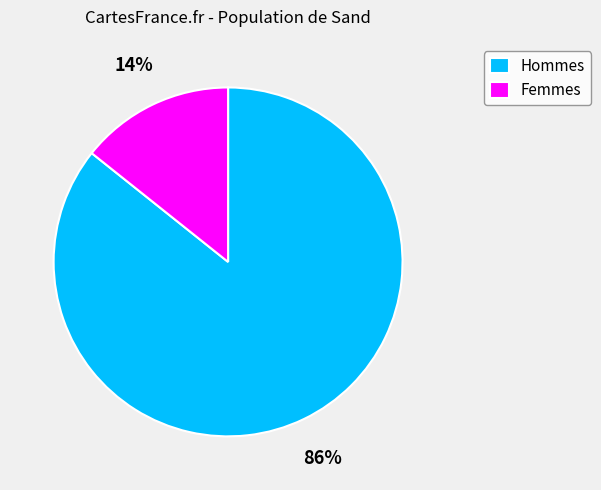

To the nearest percent, what is the average slice percentage?

50%